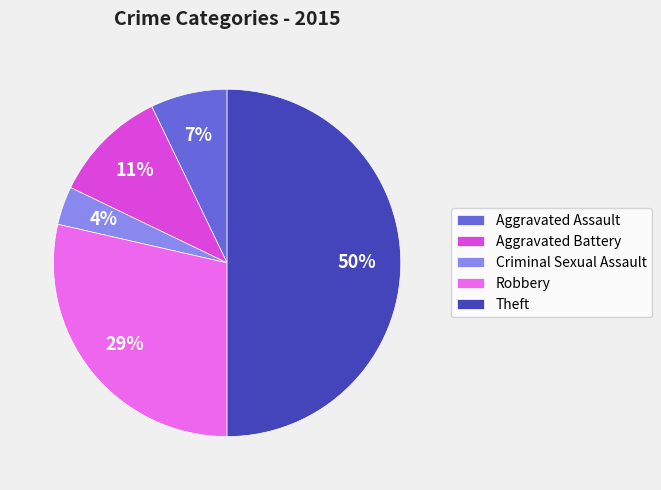

To the nearest percent, what percentage of the pie is Aggravated Battery?

11%